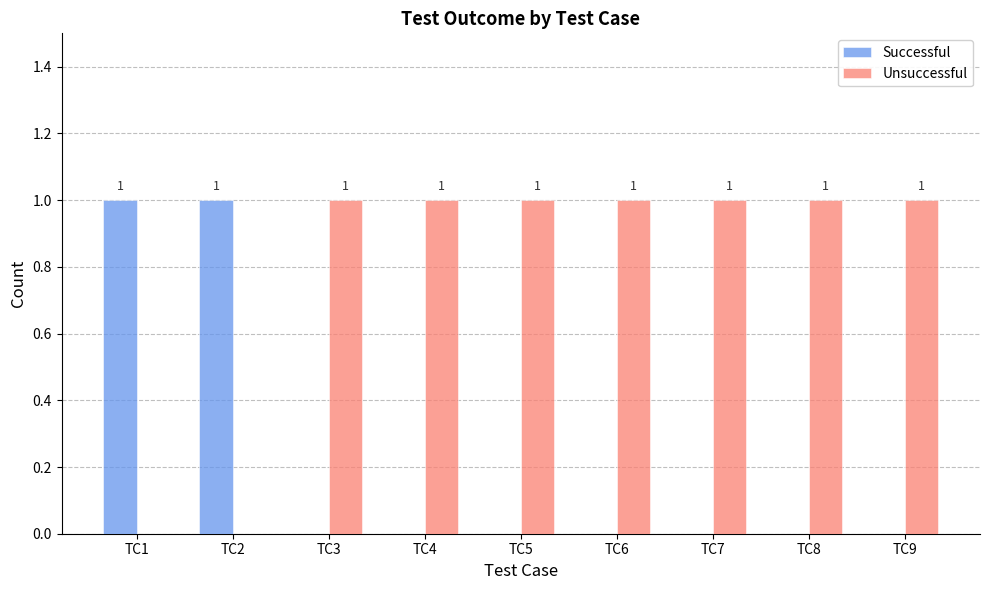

How many groups of bars are there?

9